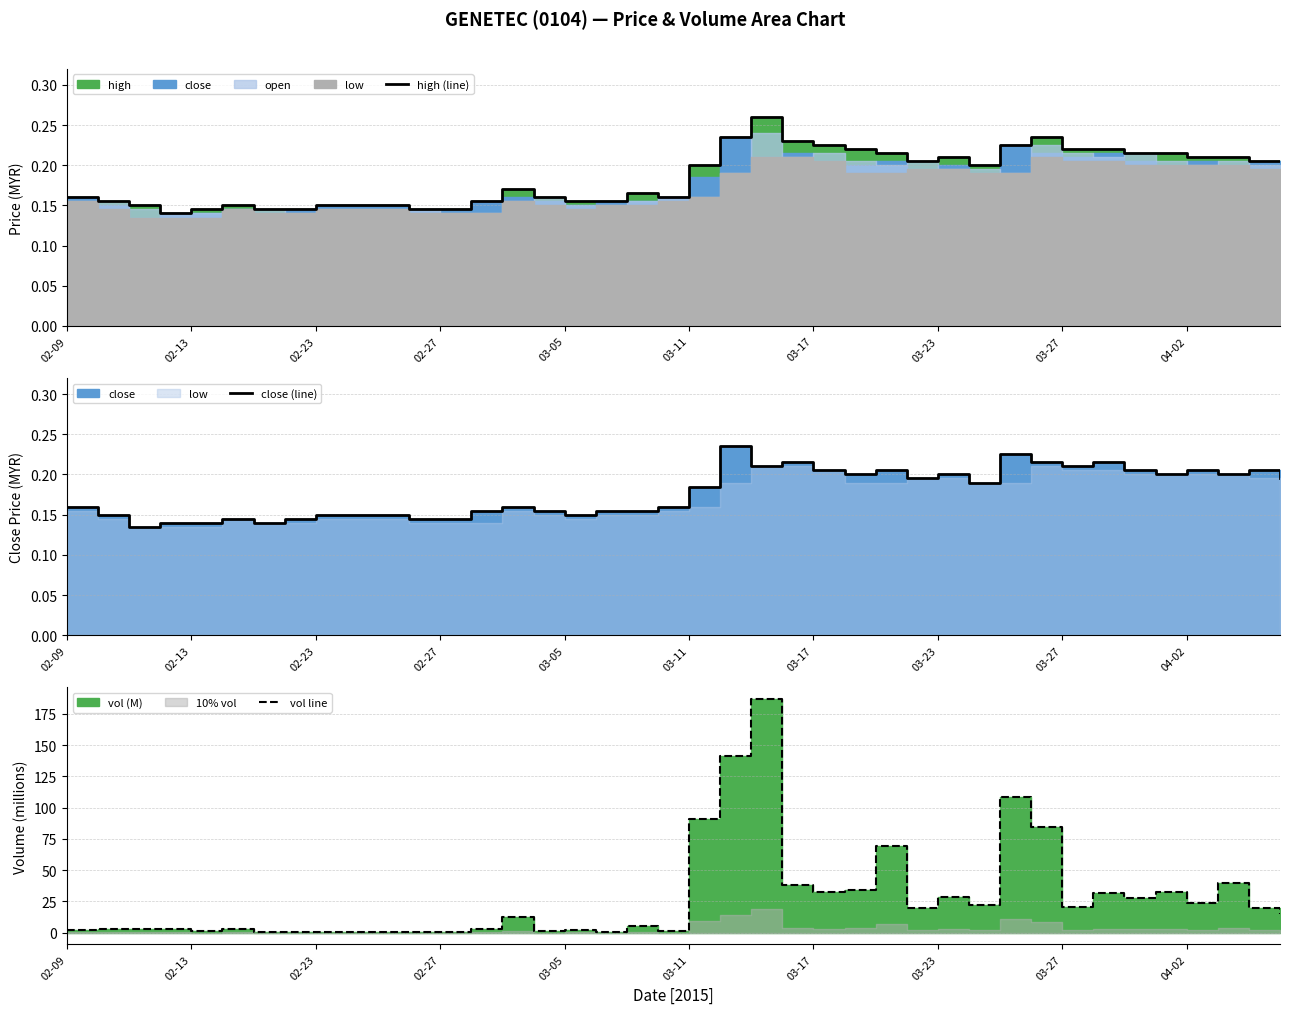

True or false: high (line) and close (line) cross at least once.

False